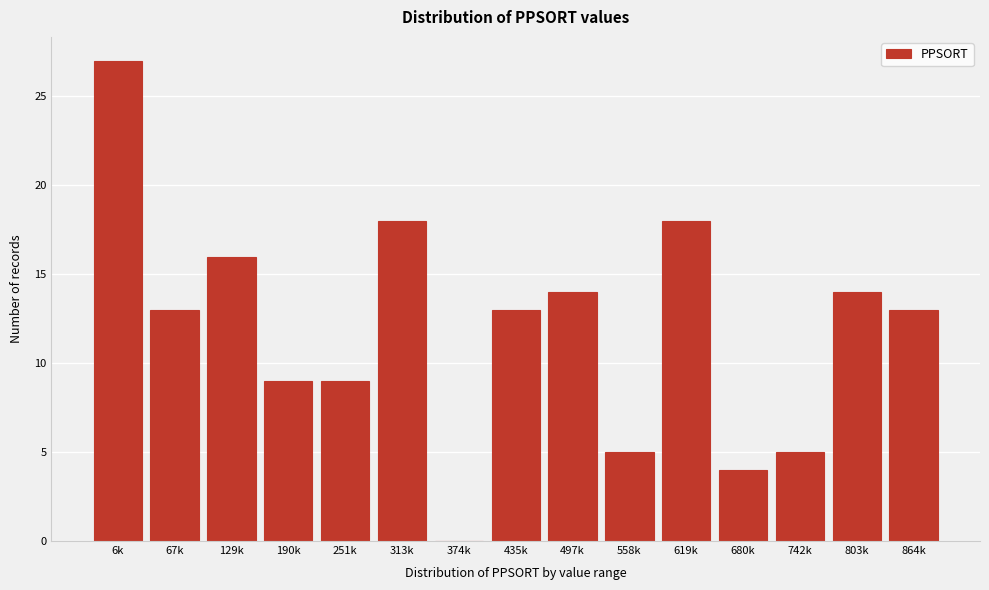

Reading left to right, what are all the values shown in this chart?

6k=27	67k=13	129k=16	190k=9	251k=9	313k=18	374k=0	435k=13	497k=14	558k=5	619k=18	680k=4	742k=5	803k=14	864k=13